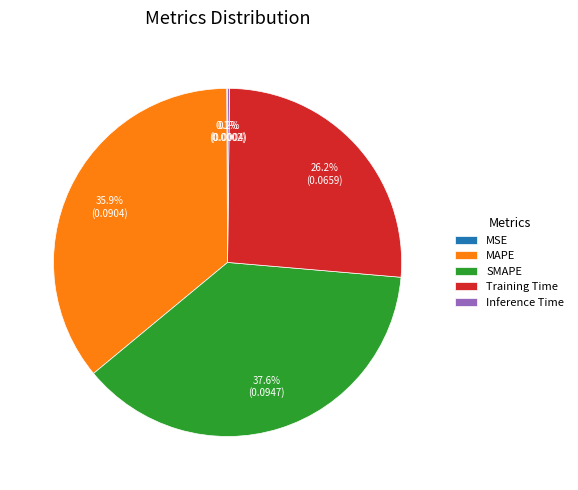

To the nearest percent, what percentage of the pie is MAPE?

36%